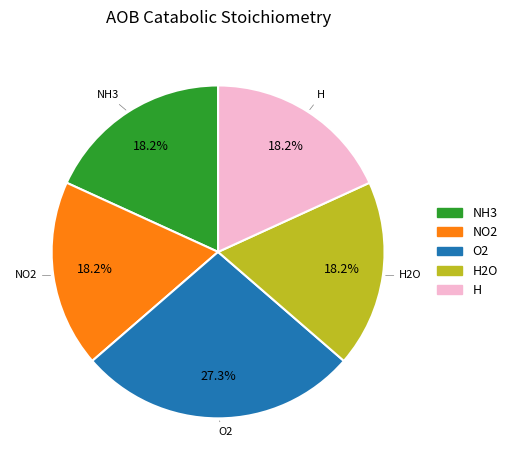

Does any single category account for the majority?

No